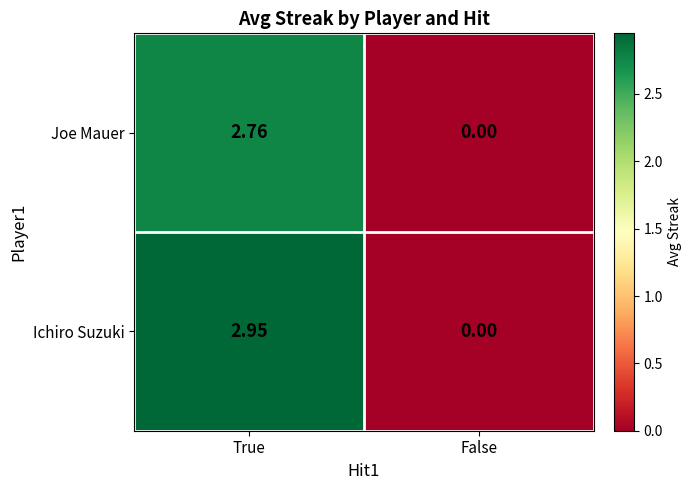

How many series are shown in this chart?

2